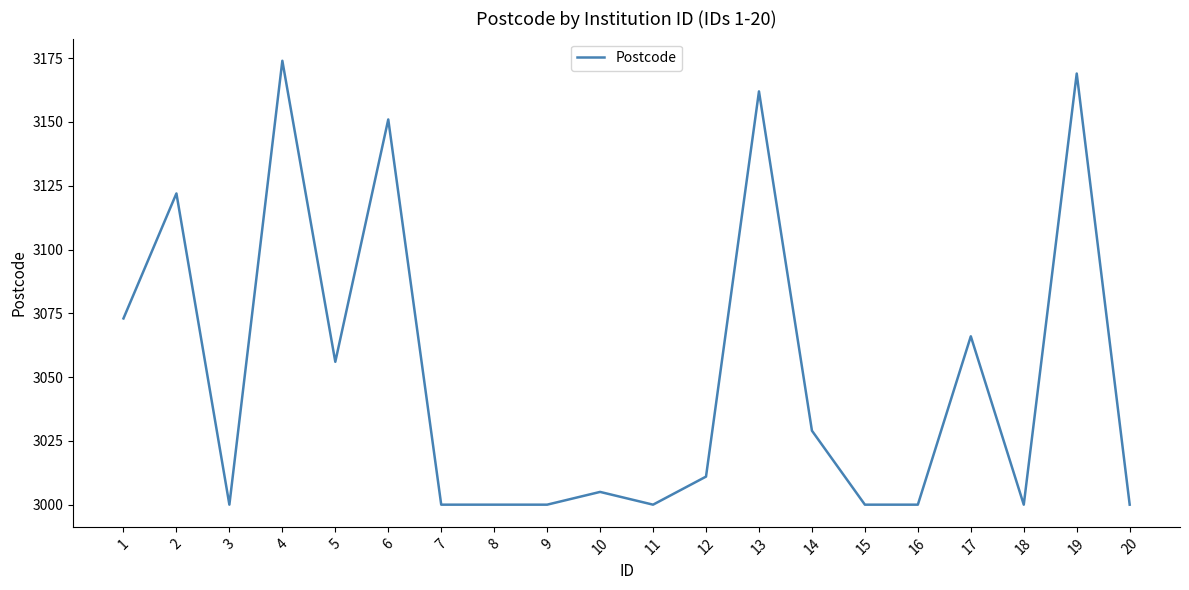

What is the smallest value displayed?

3000